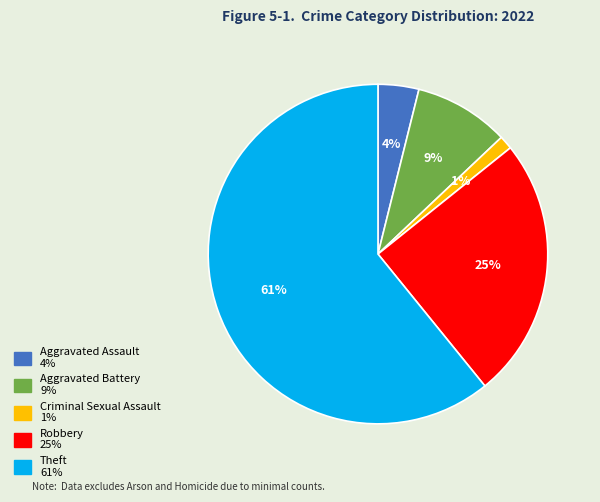

Which category has the biggest portion of the pie?

Theft